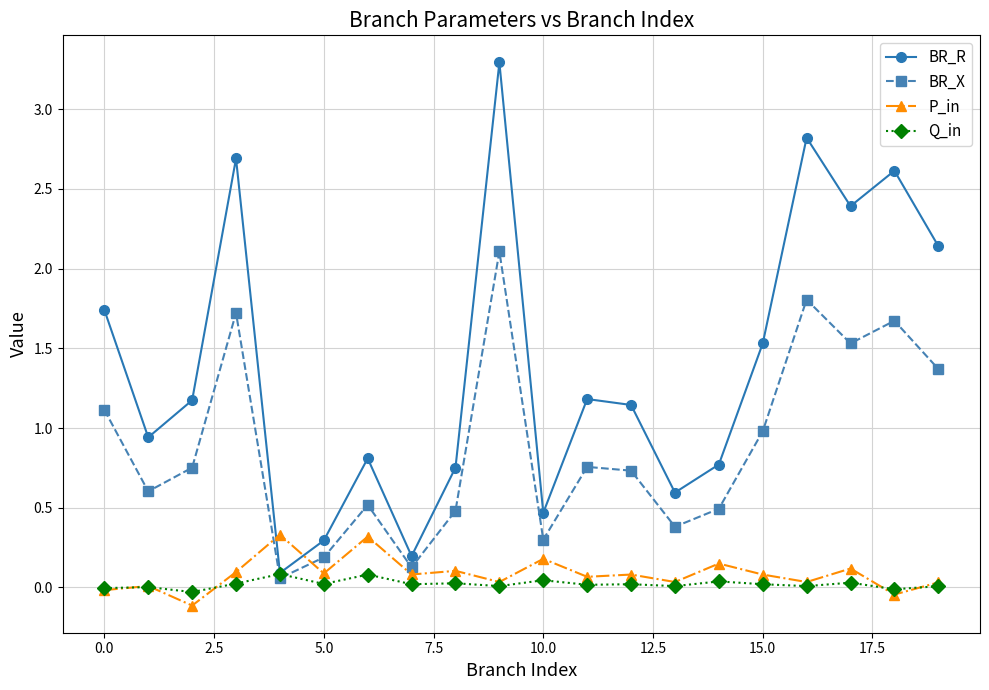

At how many categories does at least one series exceed 1?

11